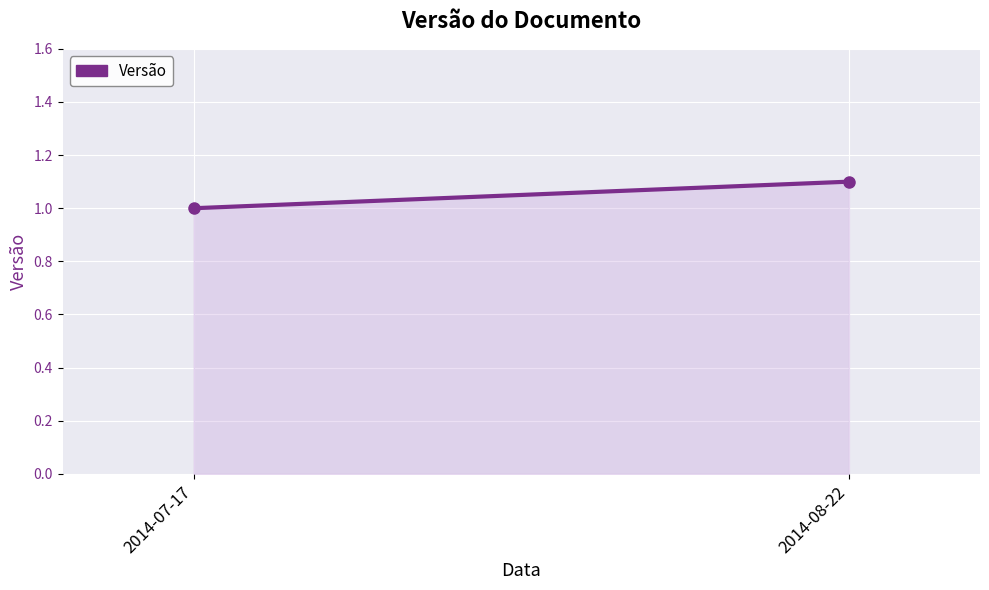

At which category does the chart reach its minimum across all series?

2014-07-17